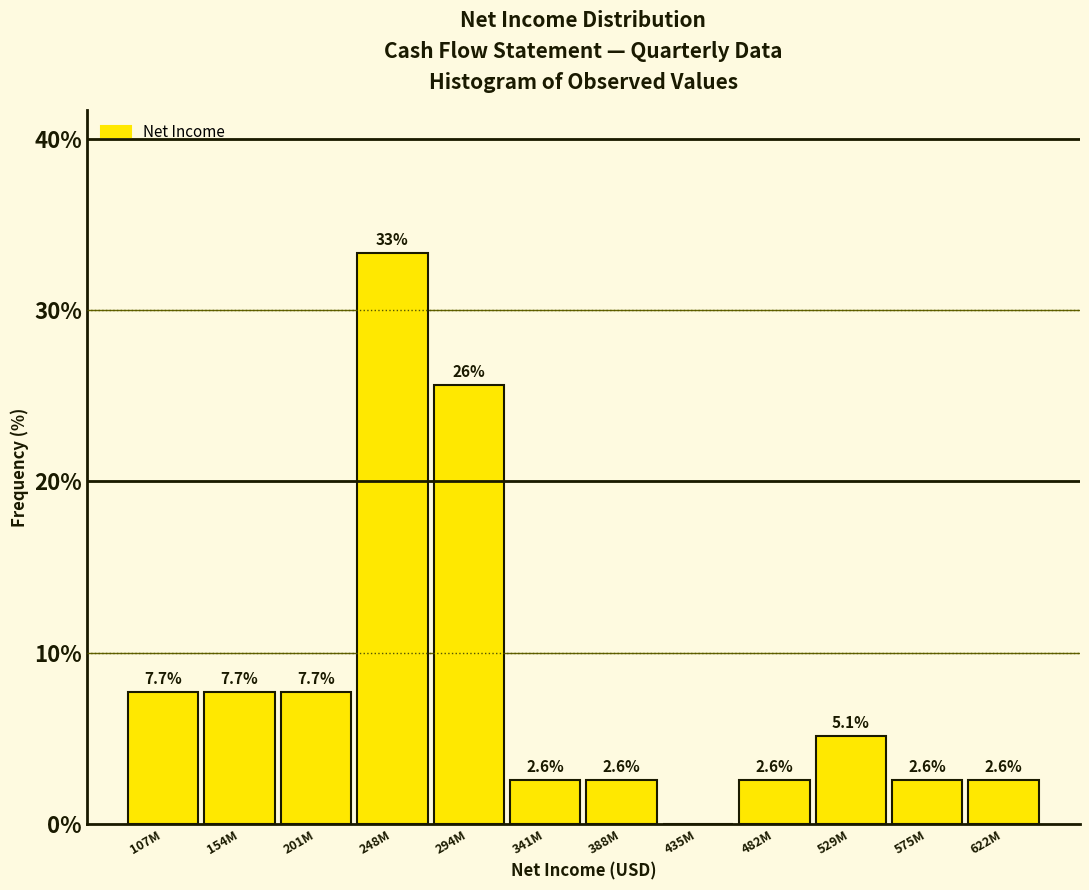

Reading left to right, extract all data points from this chart.

107M=7.7	154M=7.7	201M=7.7	248M=33.3	294M=25.6	341M=2.6	388M=2.6	435M=0.0	482M=2.6	529M=5.1	575M=2.6	622M=2.6